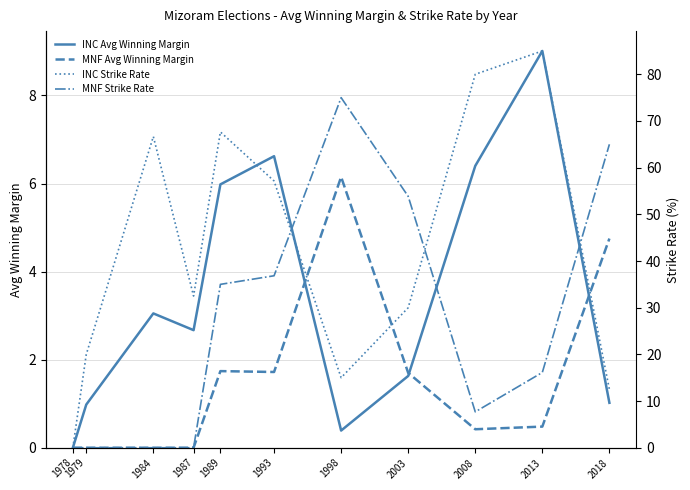

What value does the INC Strike Rate series have at 1987?

32.5